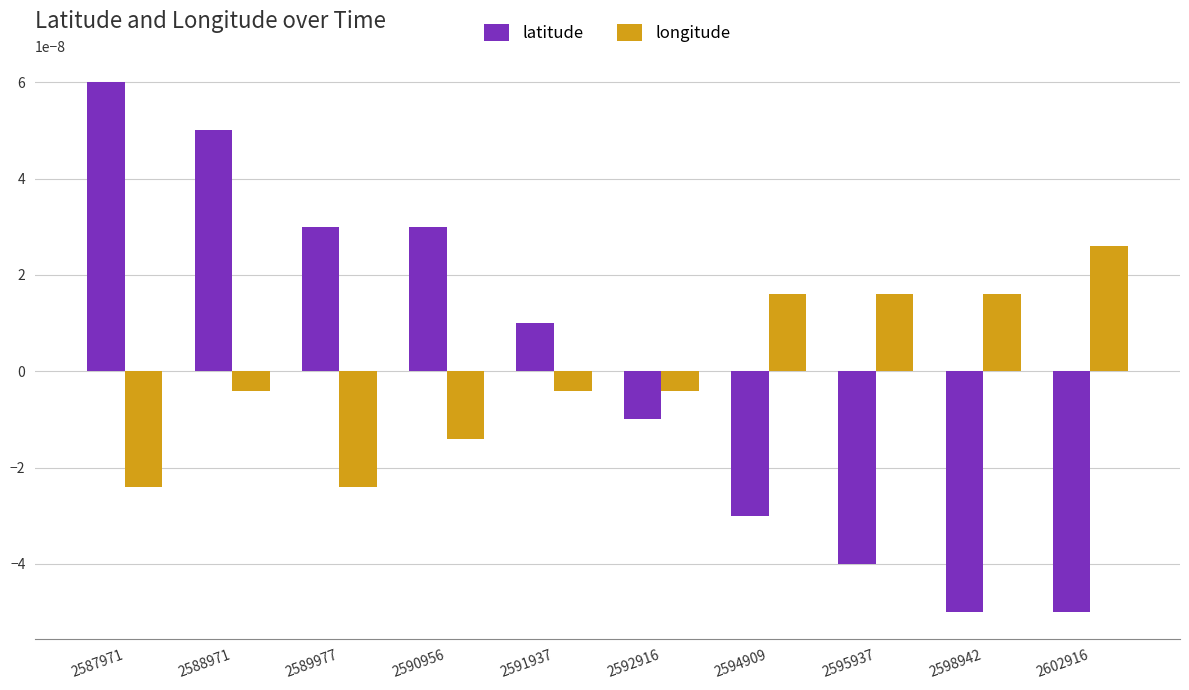

How many groups of bars are there?

10